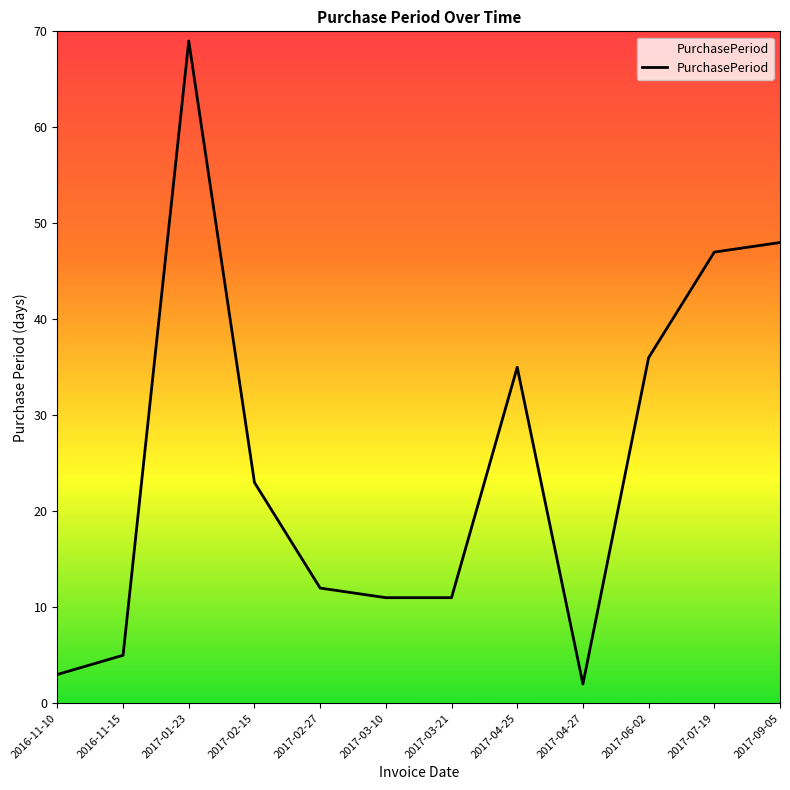

What position from the left is 2017-02-27?

5